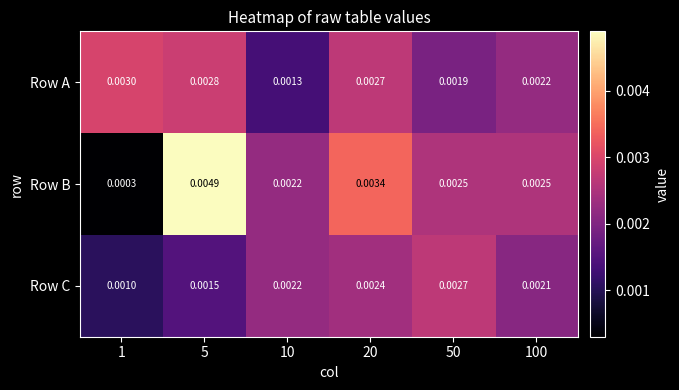

List the series in order of their overall mean, lowest first.

Row C, Row A, Row B